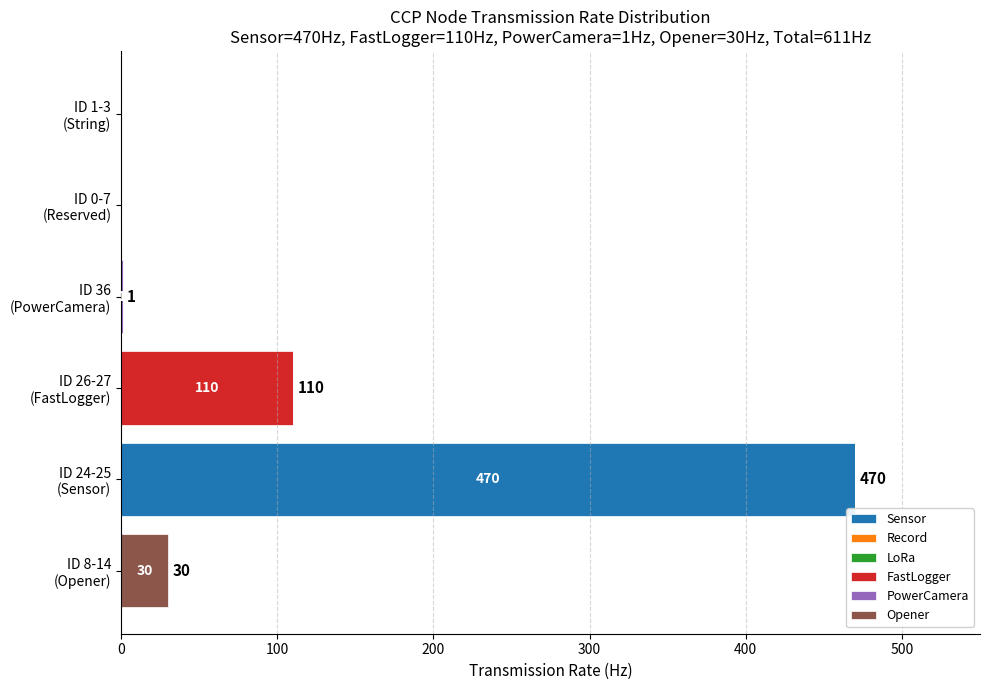

What is the maximum value for Sensor?

470